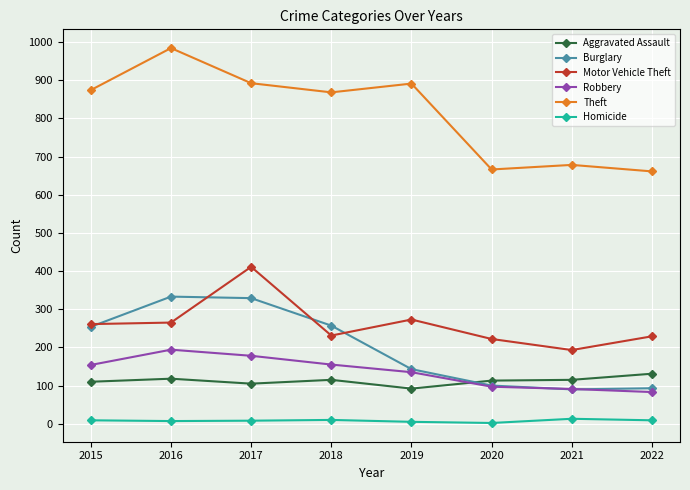

What is the highest value of the Theft series?

984